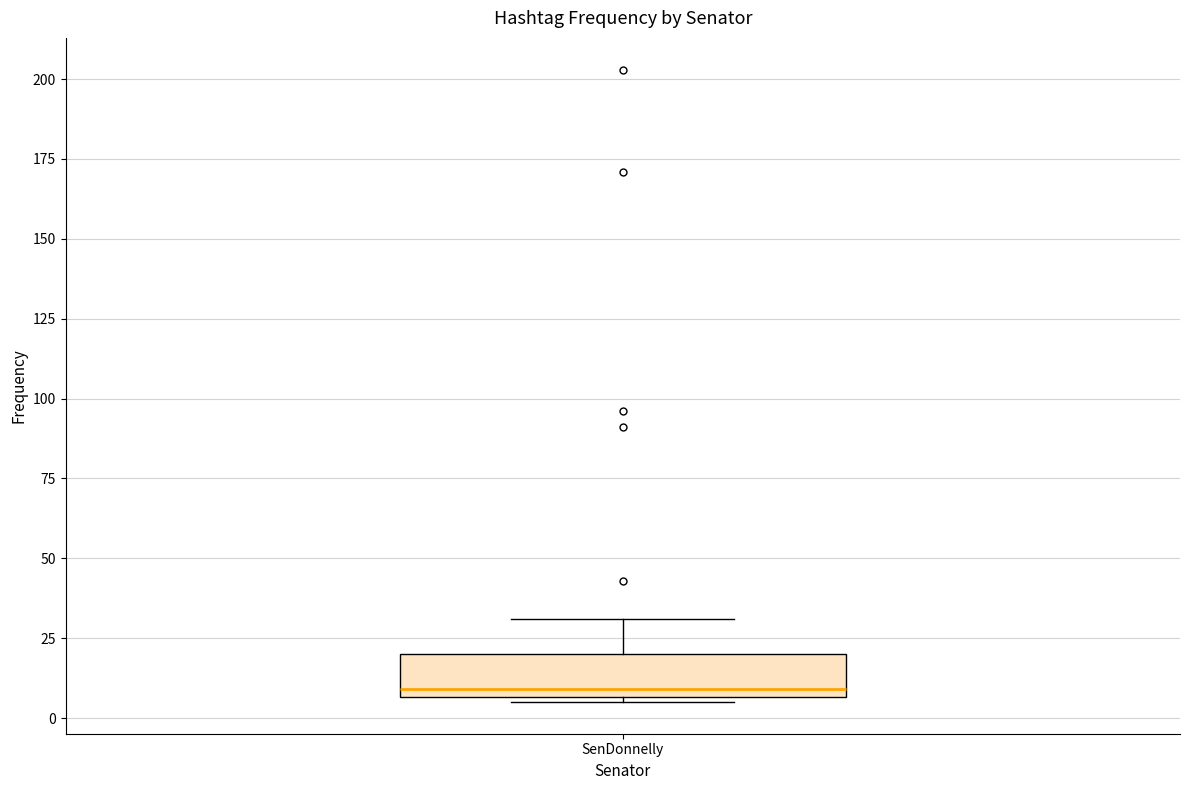

Where does the median line of the box for SenDonnelly sit on the y-axis? The values are not printed on the chart, so give them approximately, as read against the axis.

10